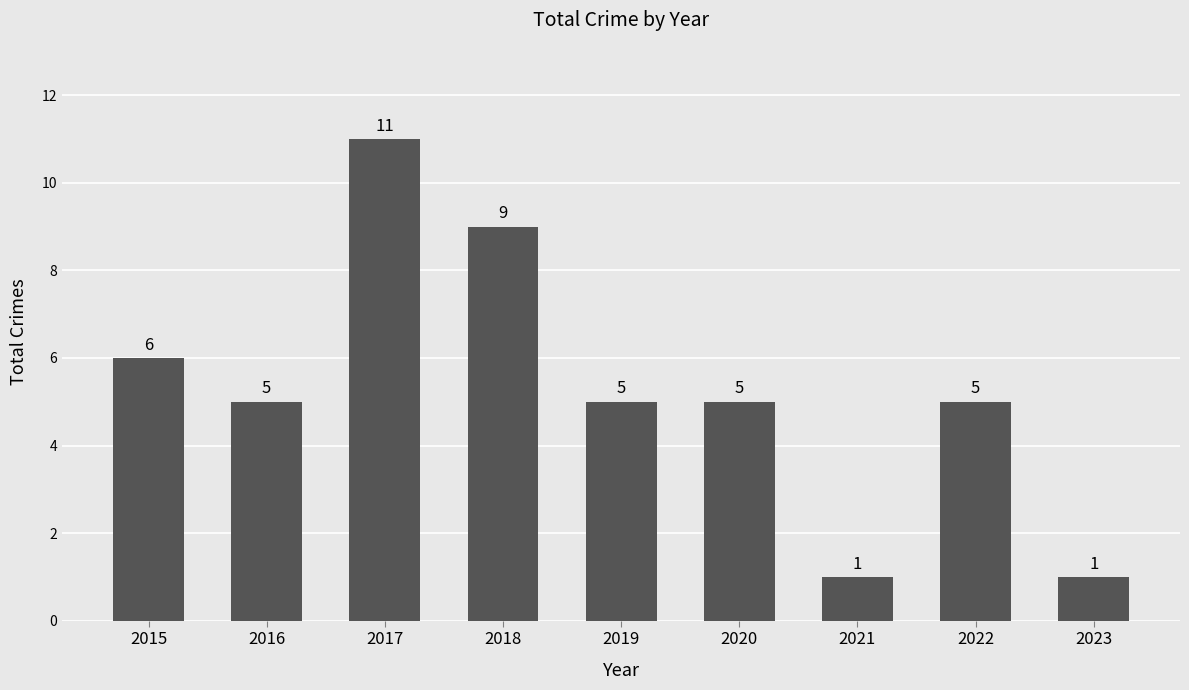

At which label is the value closest to 6?

2015